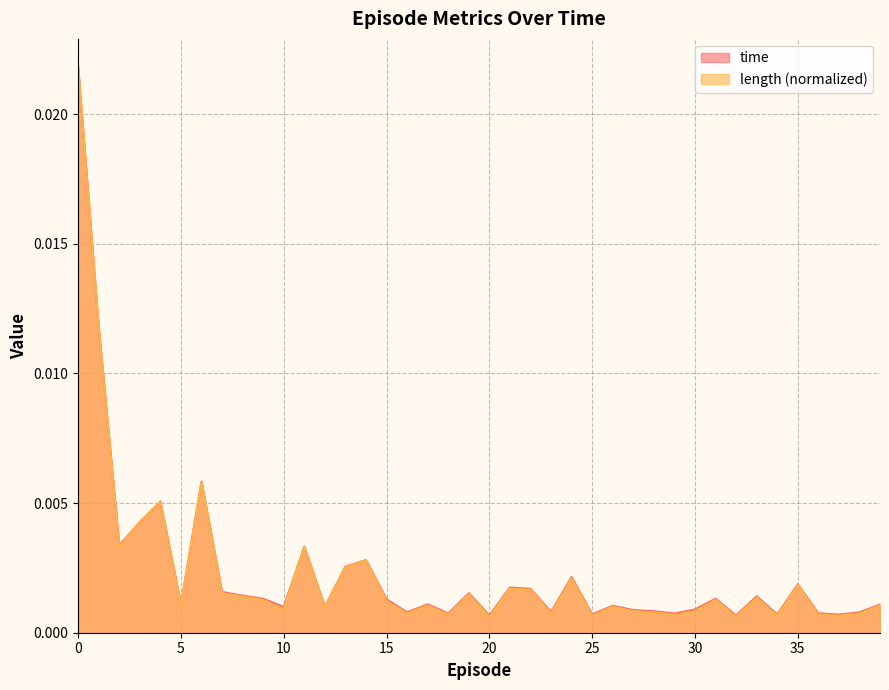

True or false: time has a value of 0.0 at 33.

True